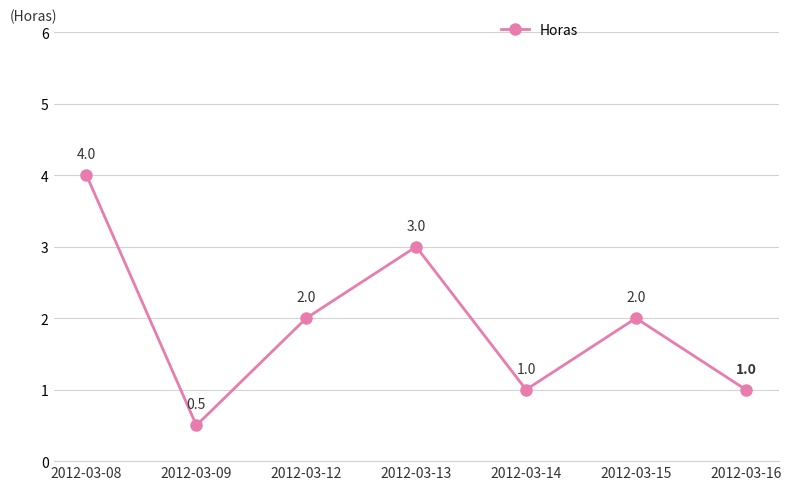

What is the difference between the second highest and minimum values?

2.5